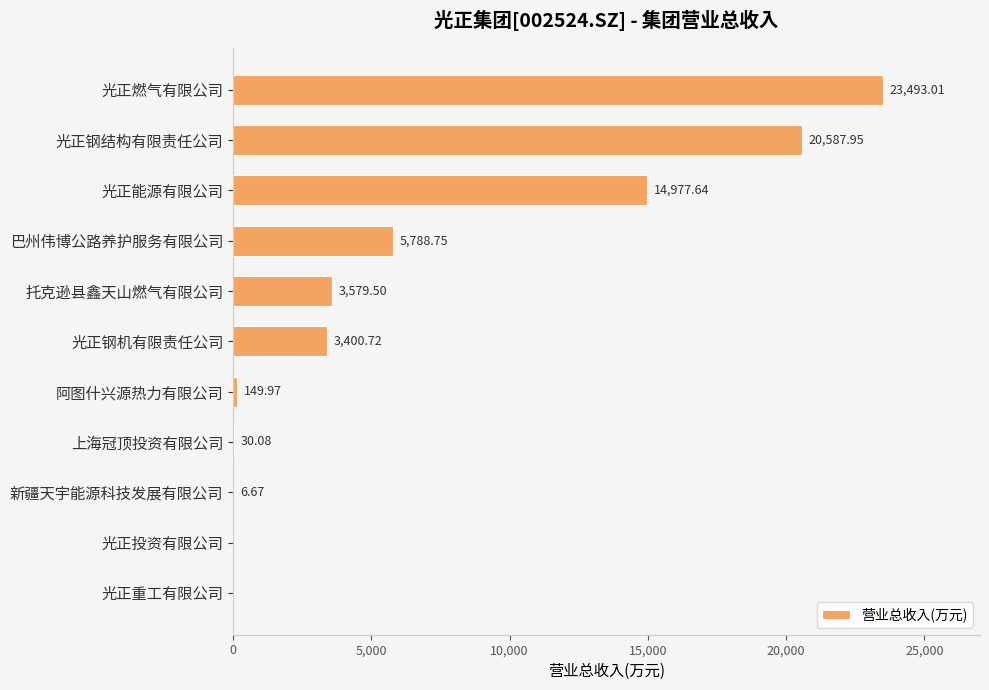

What is the sum of the values at 上海冠顶投资有限公司 and 光正钢机有限责任公司?

3430.8